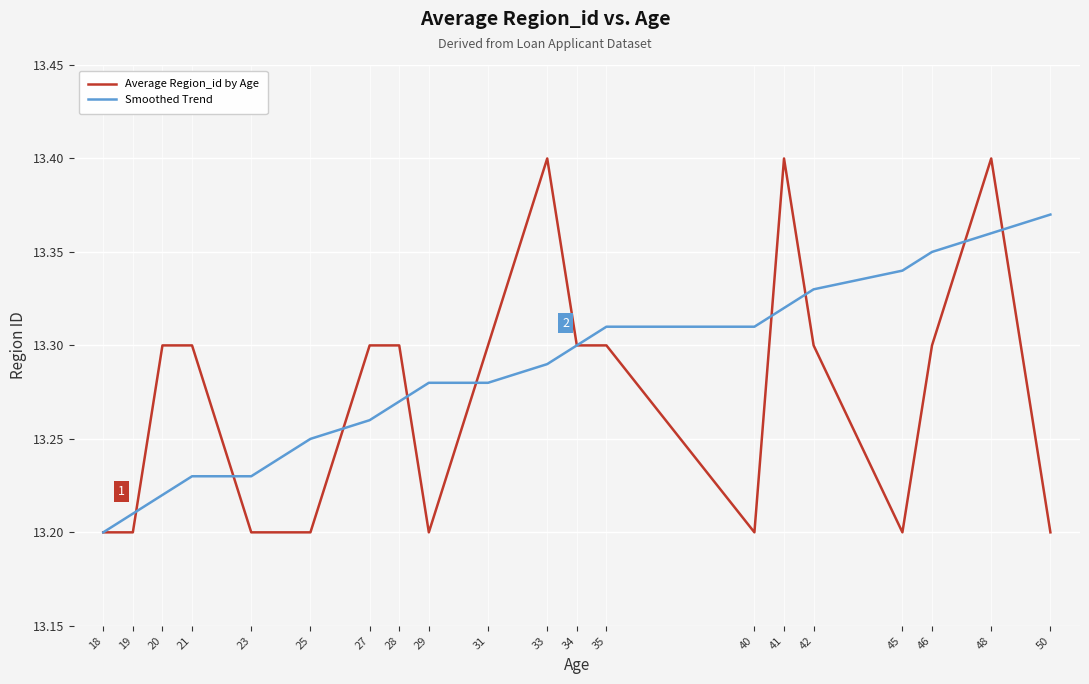

The Average Region_id by Age series shows 19.8 at 21. True or false?

False